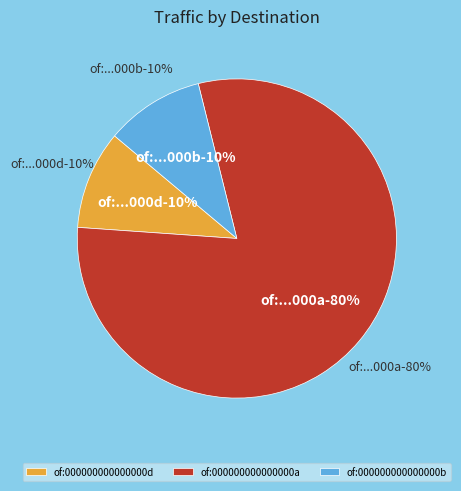

What is the smallest slice in the pie chart?

of:000000000000000d